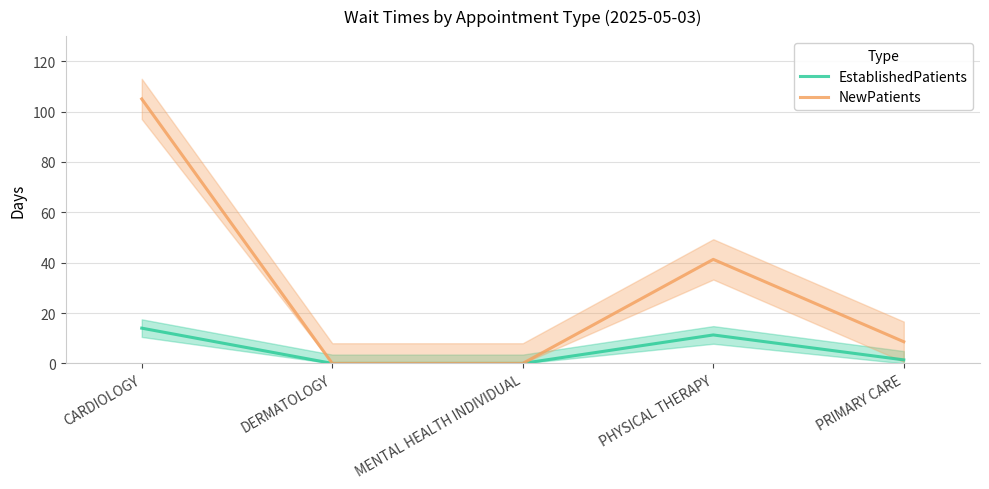

Reading right to left, what are all the values shown in this chart?

EstablishedPatients: PRIMARY CARE=1.4	PHYSICAL THERAPY=11.3	MENTAL HEALTH INDIVIDUAL=0.0	DERMATOLOGY=0.0	CARDIOLOGY=14.0
NewPatients: PRIMARY CARE=8.6	PHYSICAL THERAPY=41.3	MENTAL HEALTH INDIVIDUAL=0.0	DERMATOLOGY=0.0	CARDIOLOGY=105.0